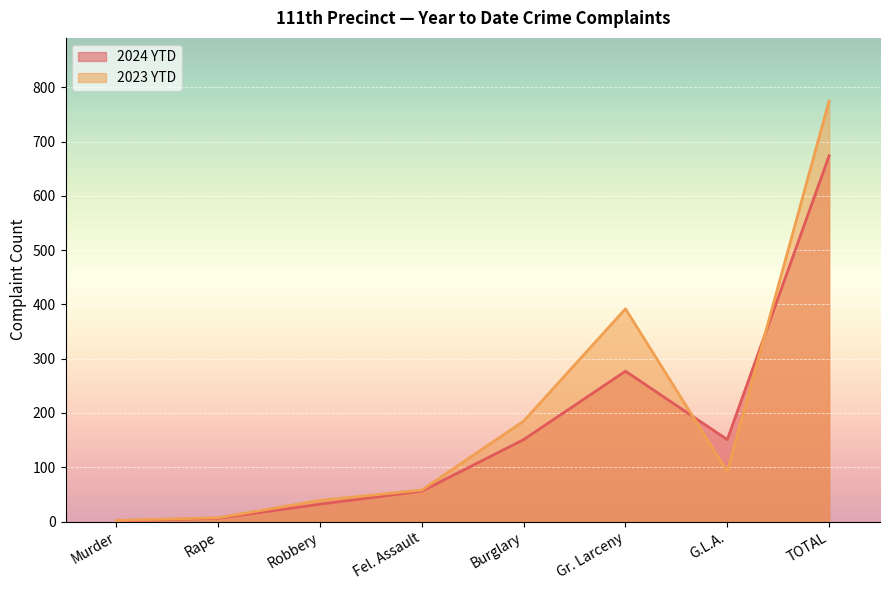

What is the value of the 2023 YTD point at the 1st from the left?

2